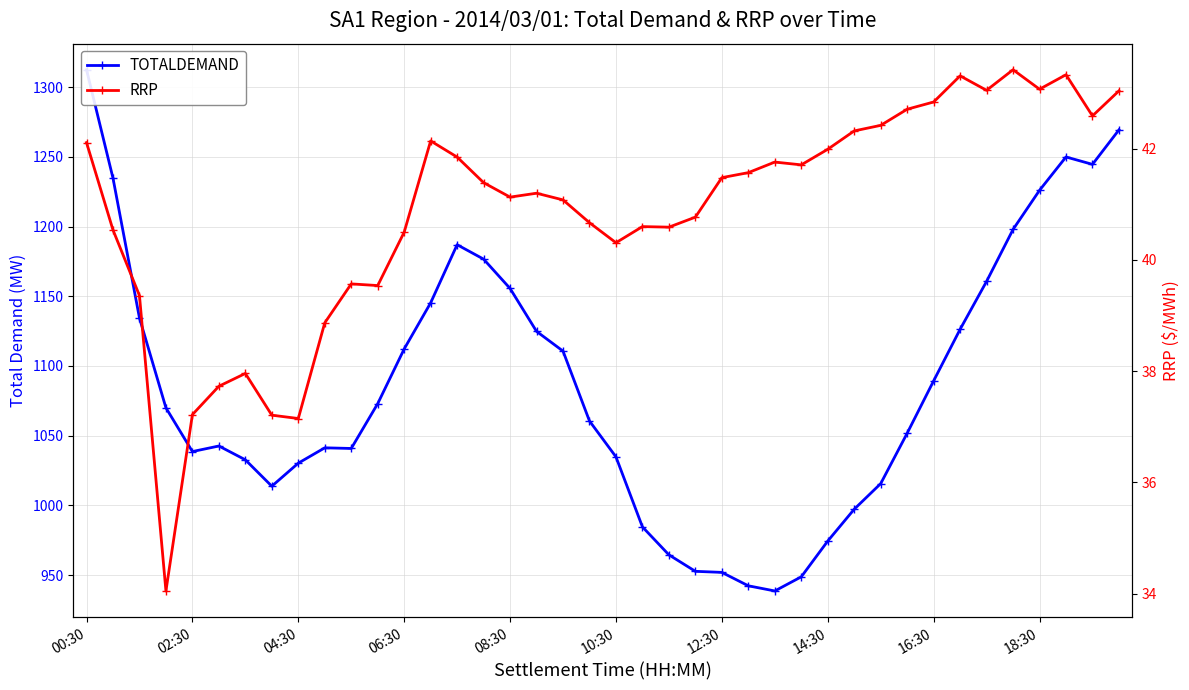

What is the difference between the second highest and minimum values in the RRP series?

9.3